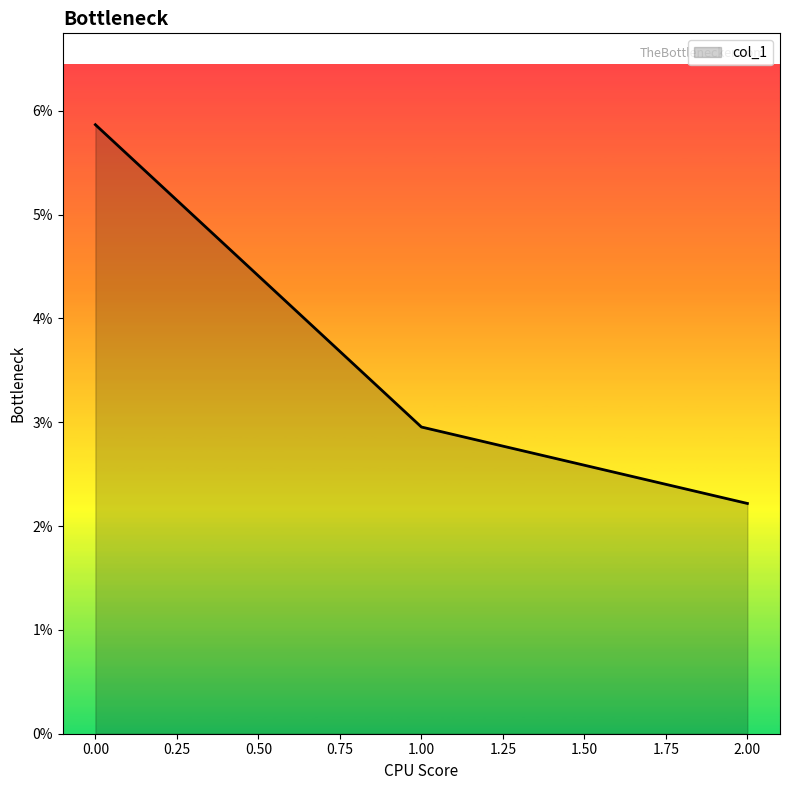

Does the chart have visible grid lines?

No